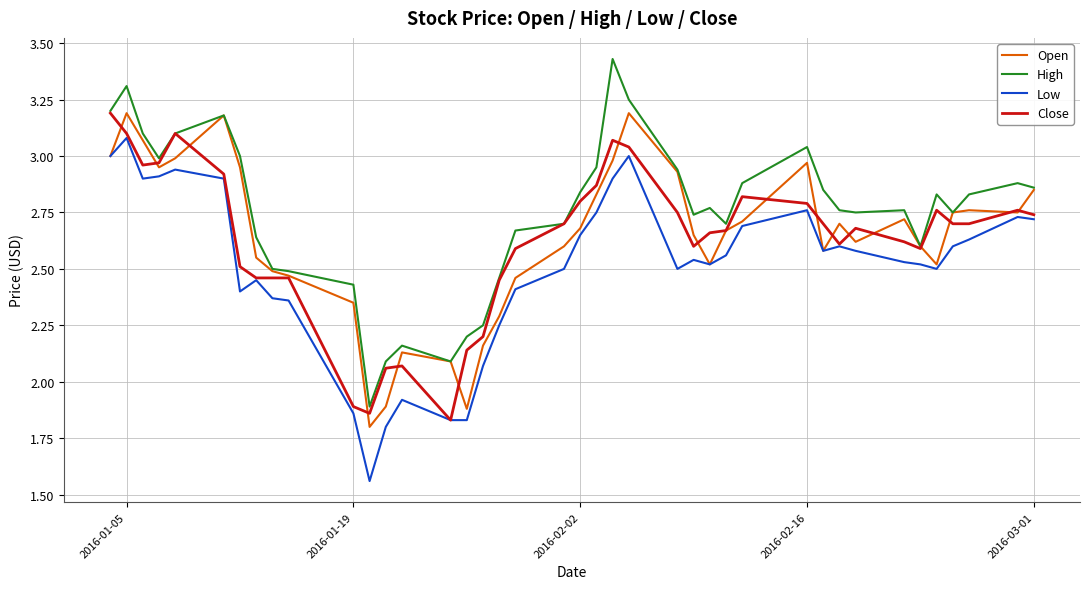

Which series has the largest total across all categories?

High